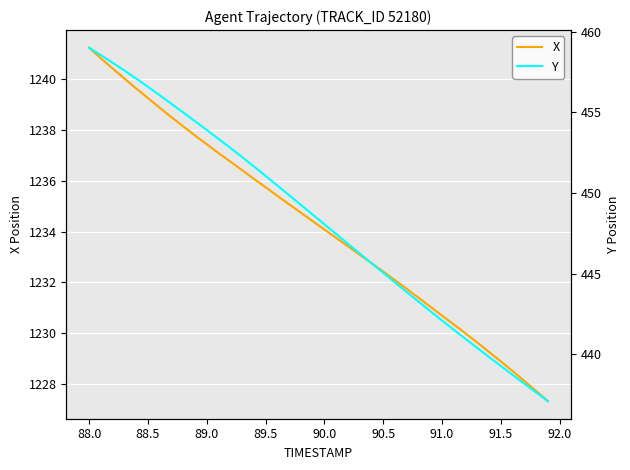

Is this an area chart (filled region under the line)?

No